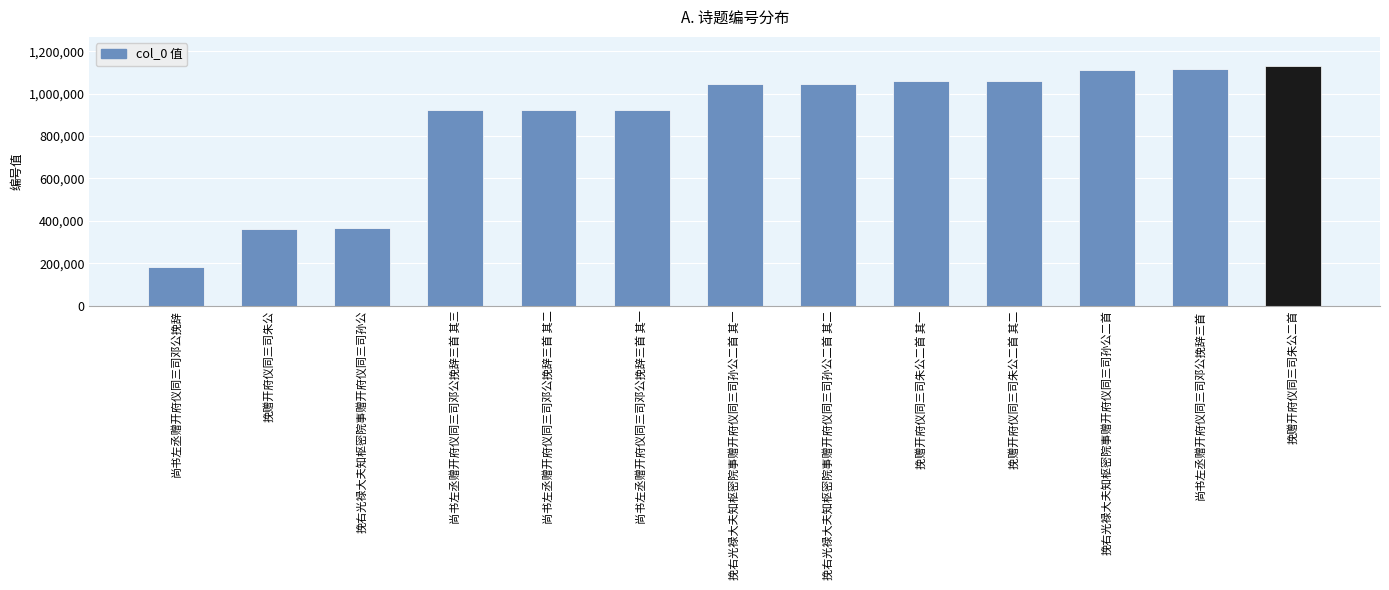

What is the label of the 6th bar from the left?

尚书左丞赠开府仪同三司邓公挽辞三首 其一